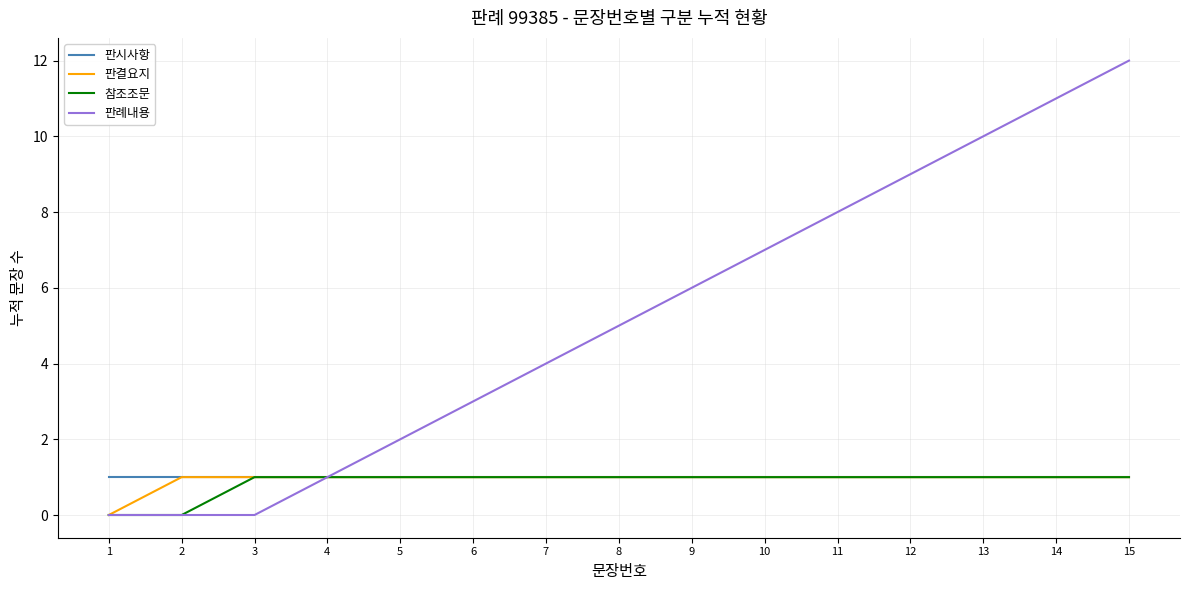

Count the number of categories in the chart.

15